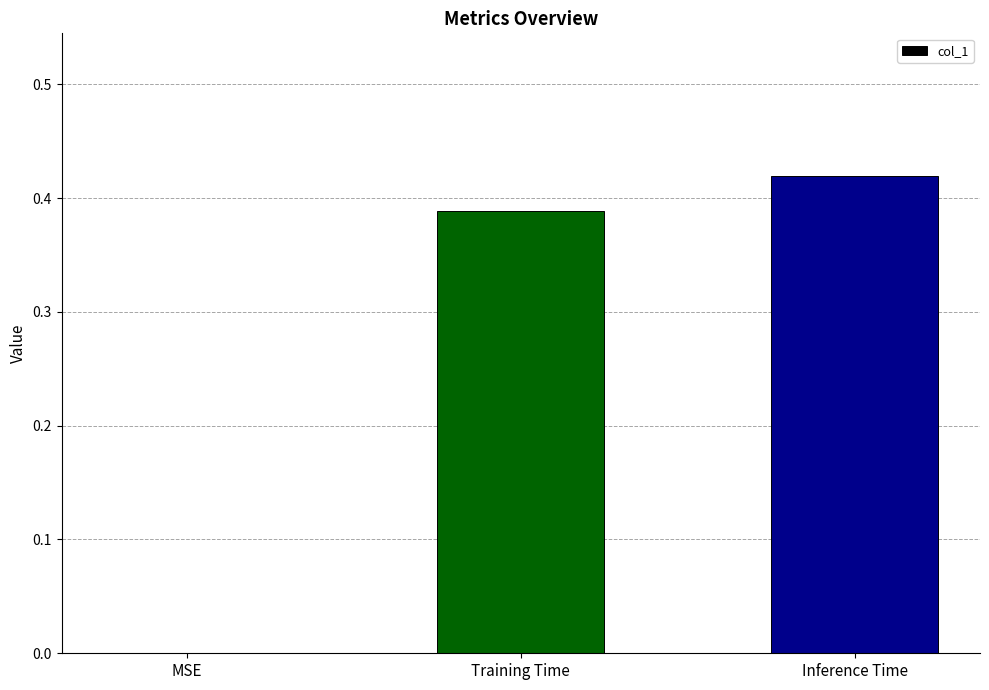

What is the sum of all values?

0.8